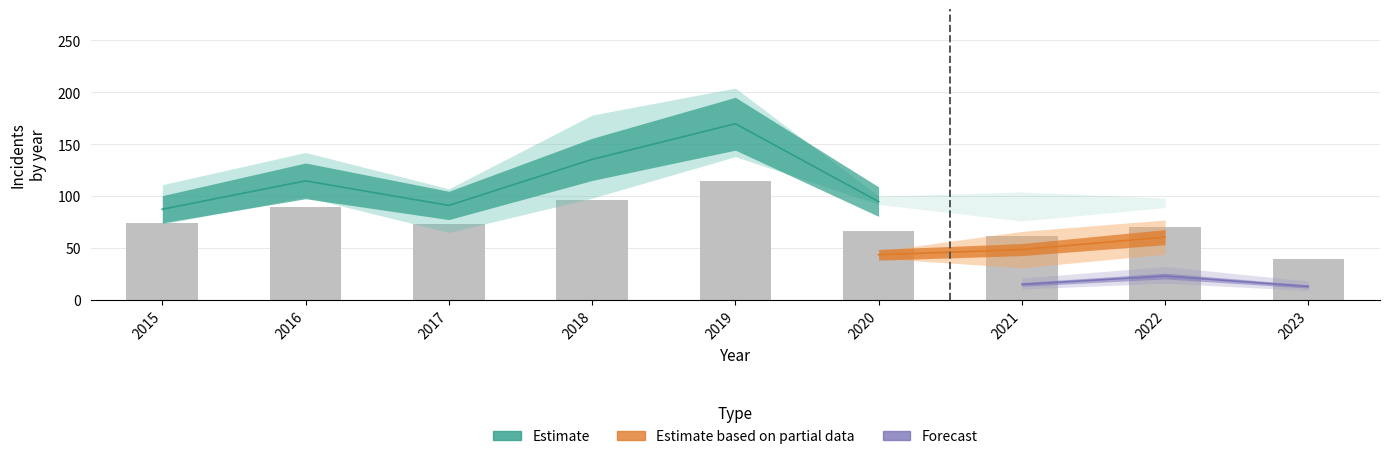

At which category is the sum across all series the highest?

2019